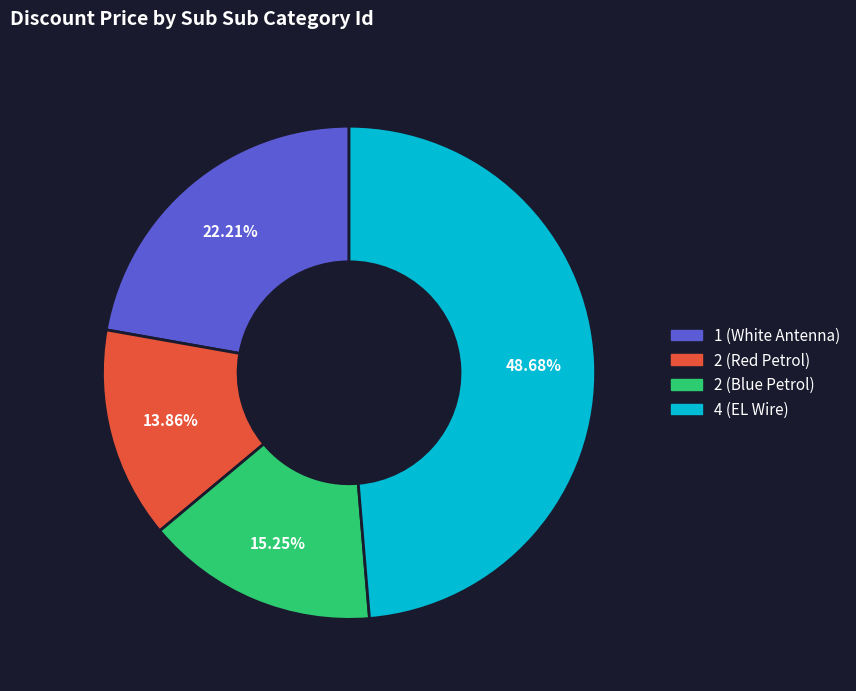

True or false: 2 (Red Petrol) accounts for 1% of the total.

False